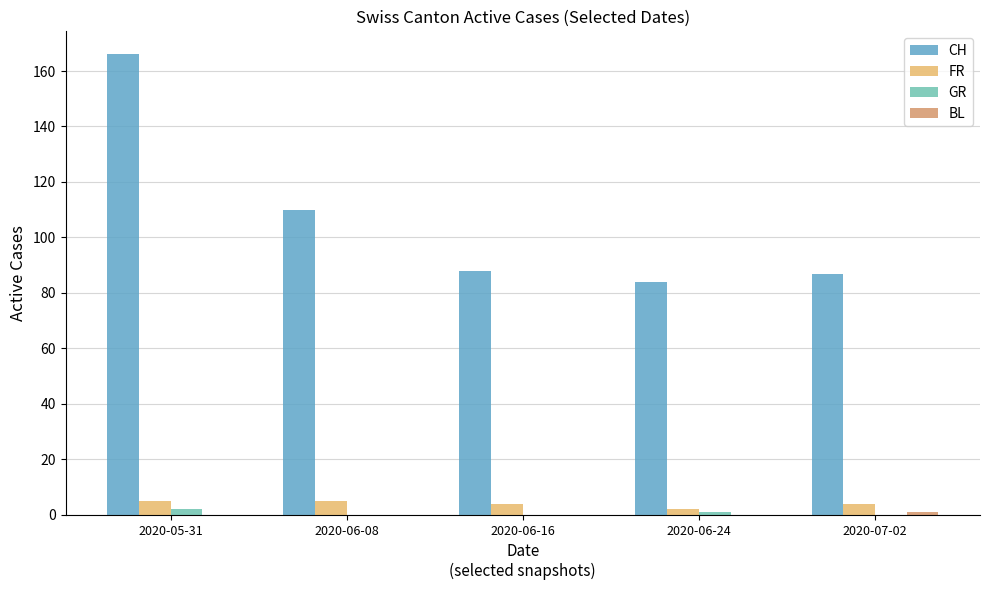

Between 2020-05-31 and 2020-06-08, which series saw the biggest shift?

CH